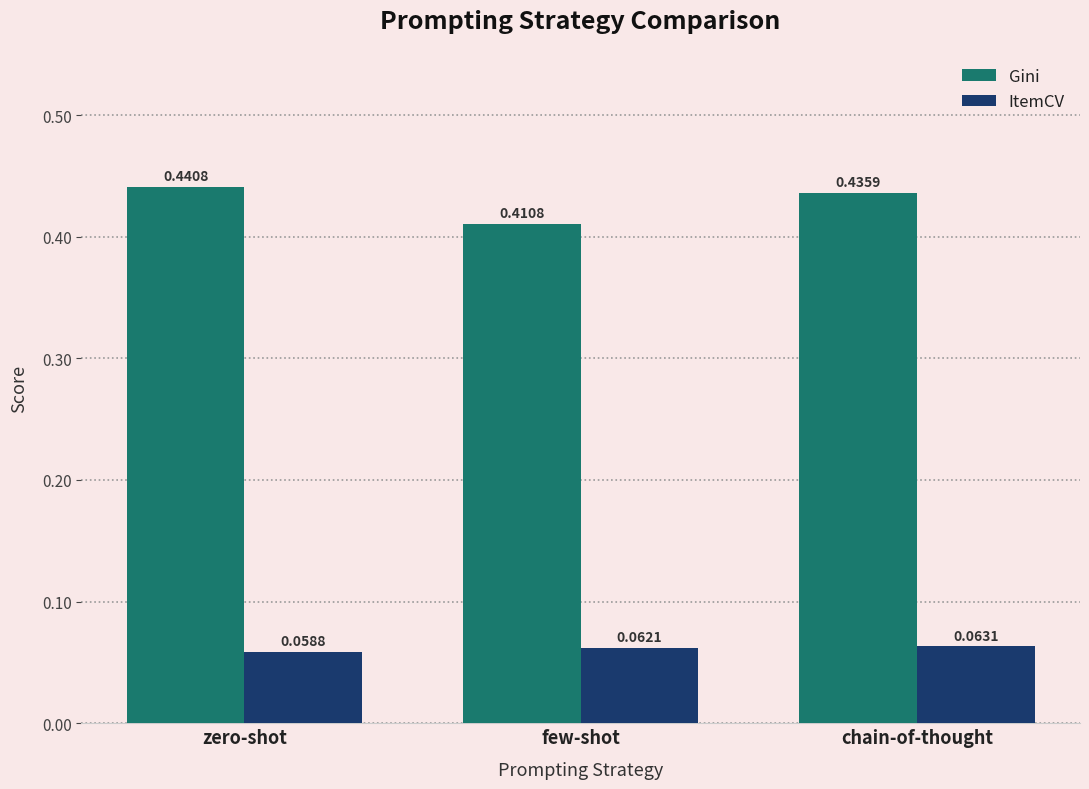

What is the label of the 1st bar from the left?

zero-shot